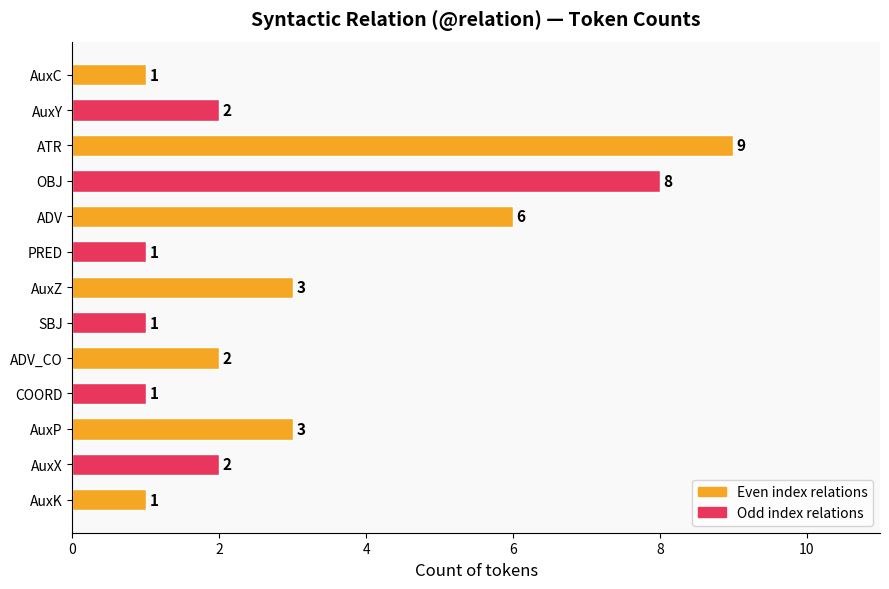

Read the value at ADV.

6